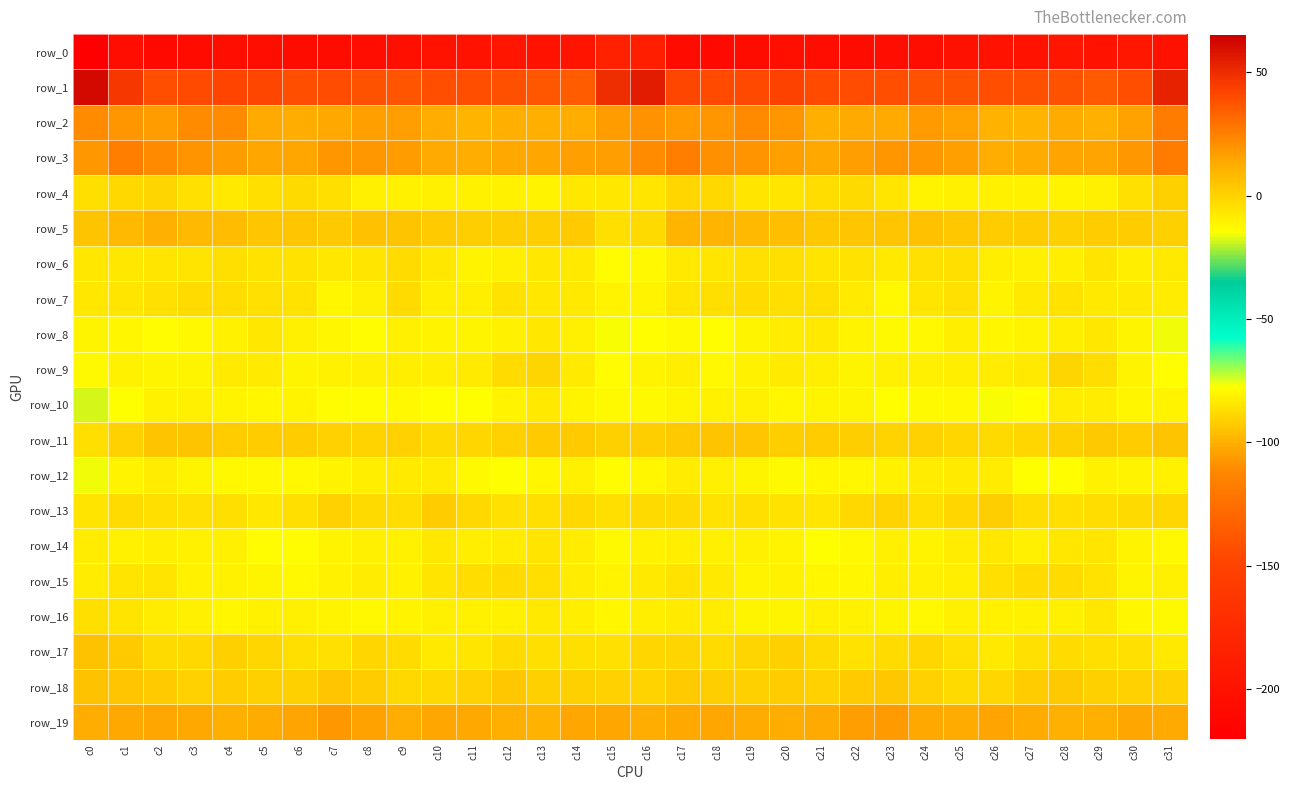

True or false: row_8 has a value of -17.7 at c14.

False